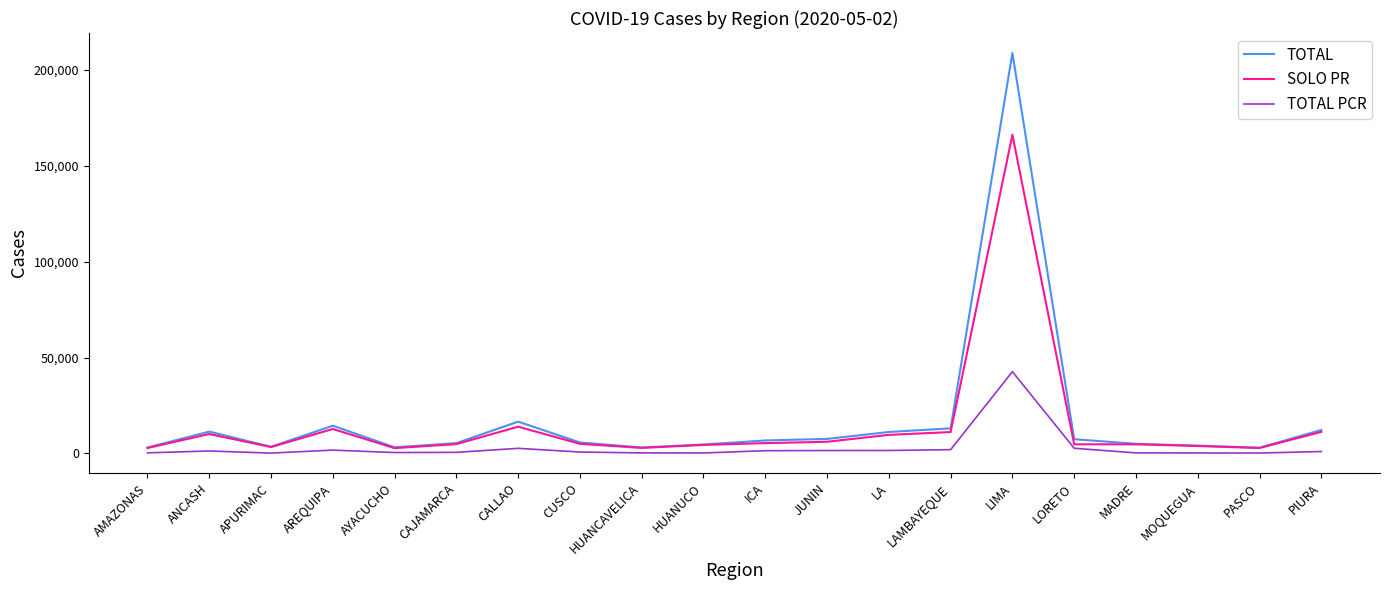

True or false: TOTAL PCR has more than 2 interior local peaks.

True